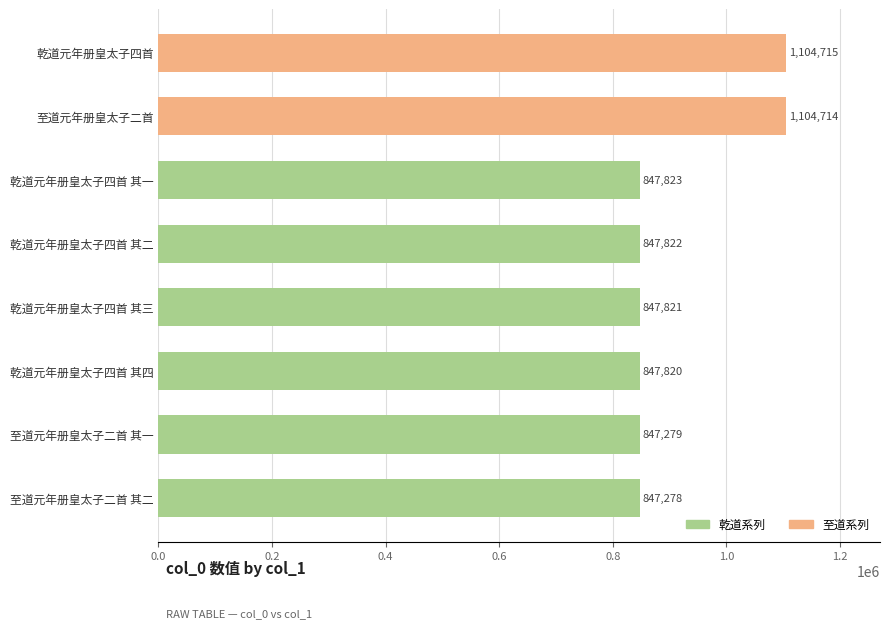

Is it true that the value at 乾道元年册皇太子四首 其一 is 847823?

True